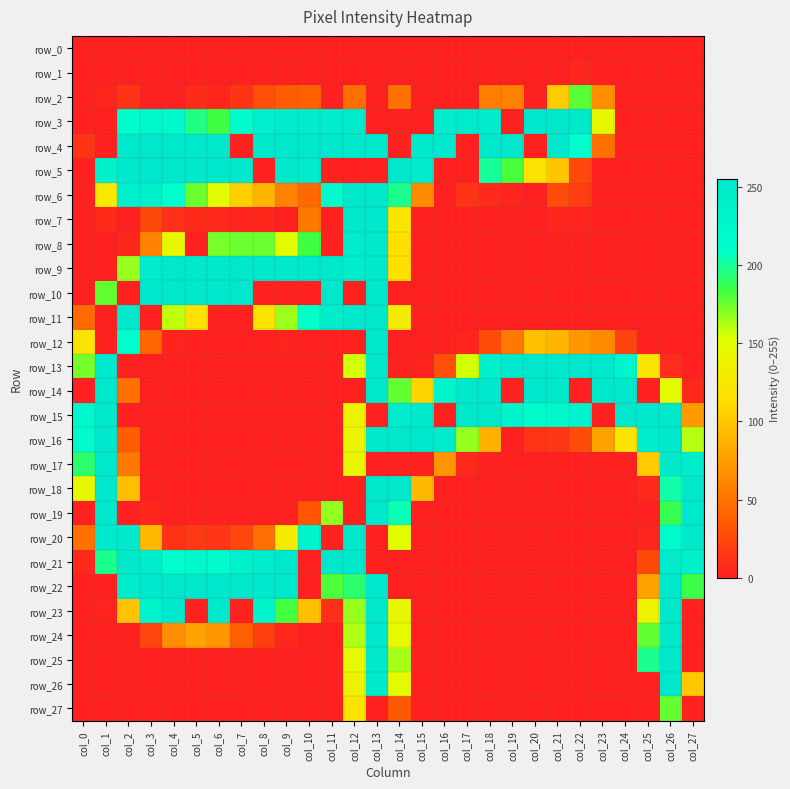

What is the difference between the row_15 values at col_3 and col_22?

233